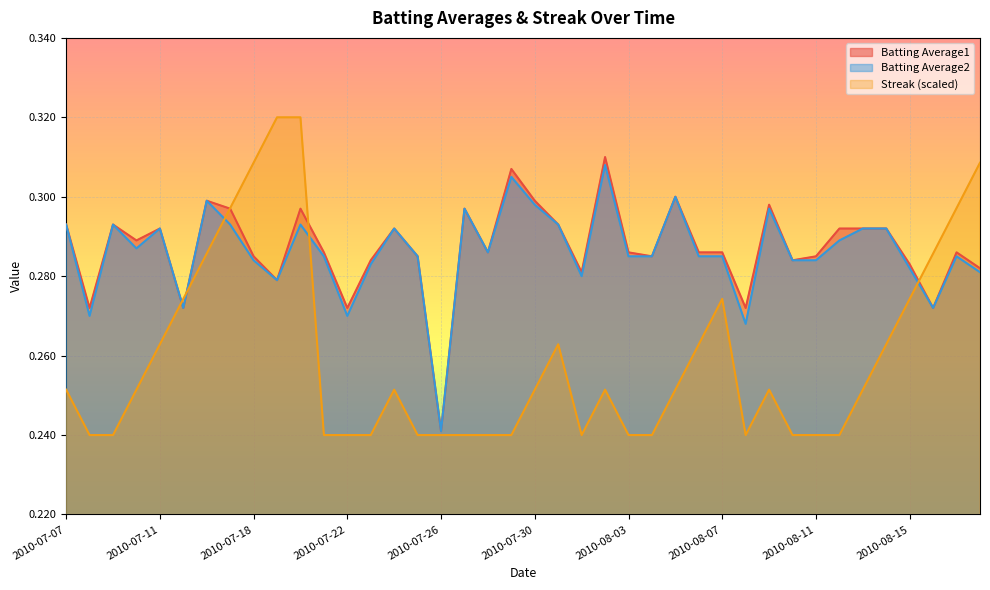

Rank the series by their maximum value, from highest to lowest.

Streak (scaled), Batting Average1, Batting Average2